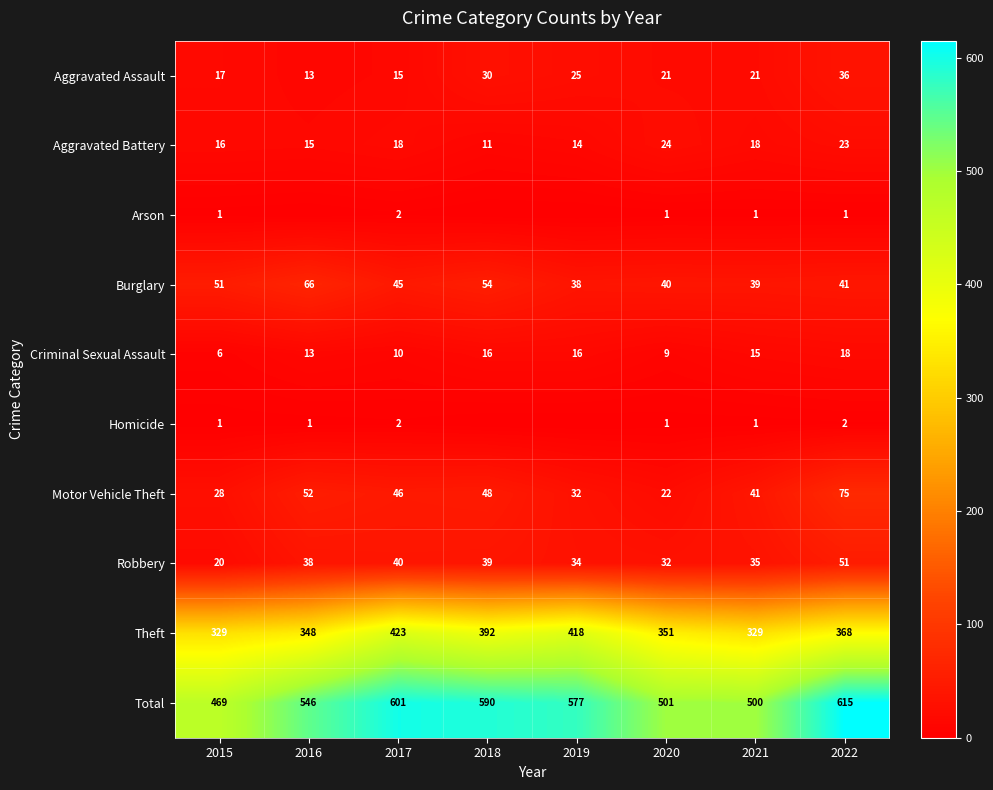

At which label is Criminal Sexual Assault closest to 12?

2016